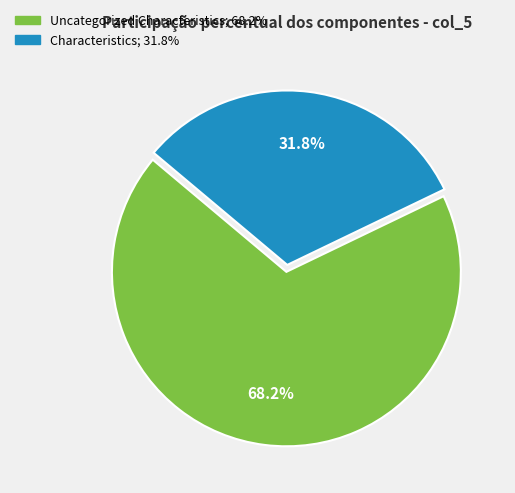

Does any single category account for the majority?

Yes